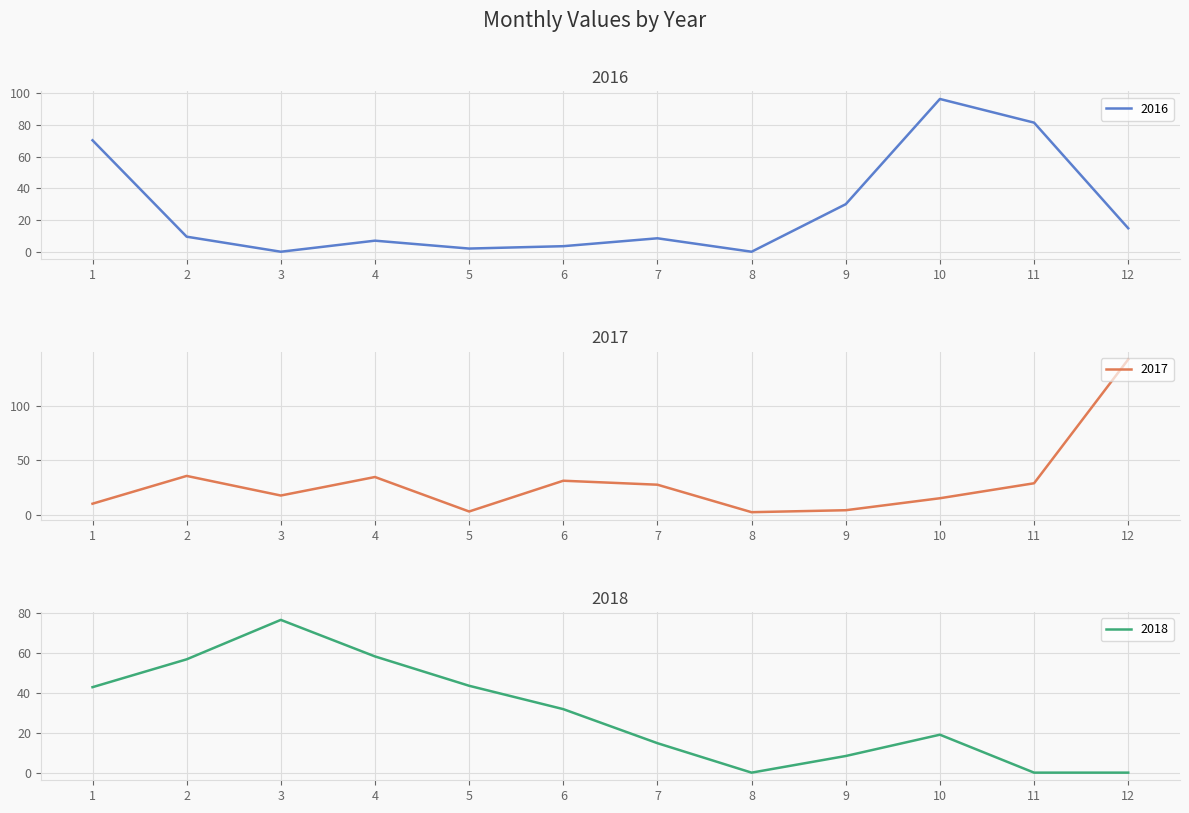

List the labels in order of 2017 value, smallest first.

8, 5, 9, 1, 10, 3, 7, 11, 6, 4, 2, 12